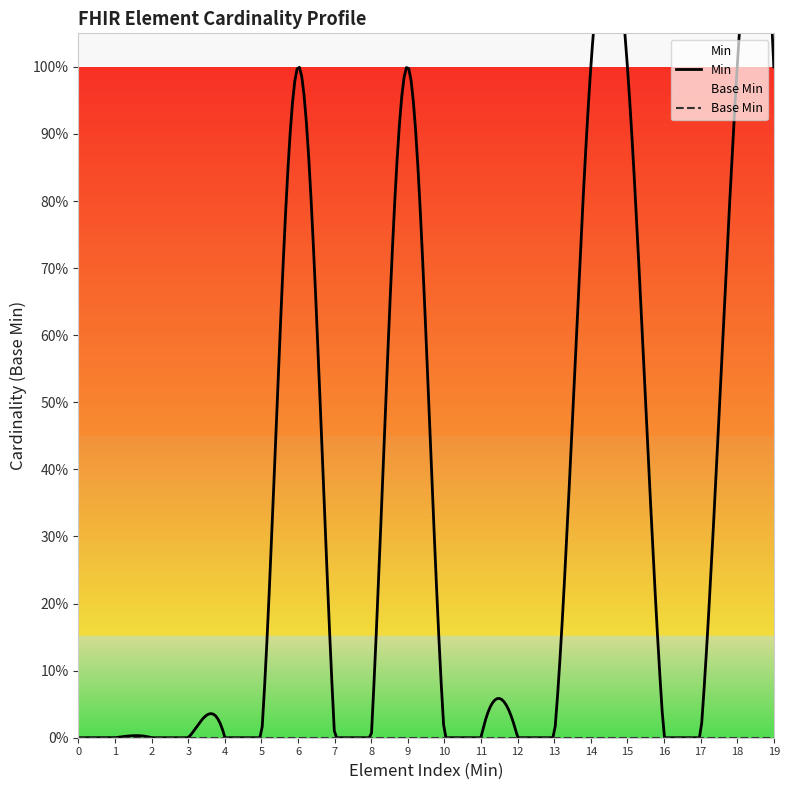

The value at 0 is 1. True or false?

False